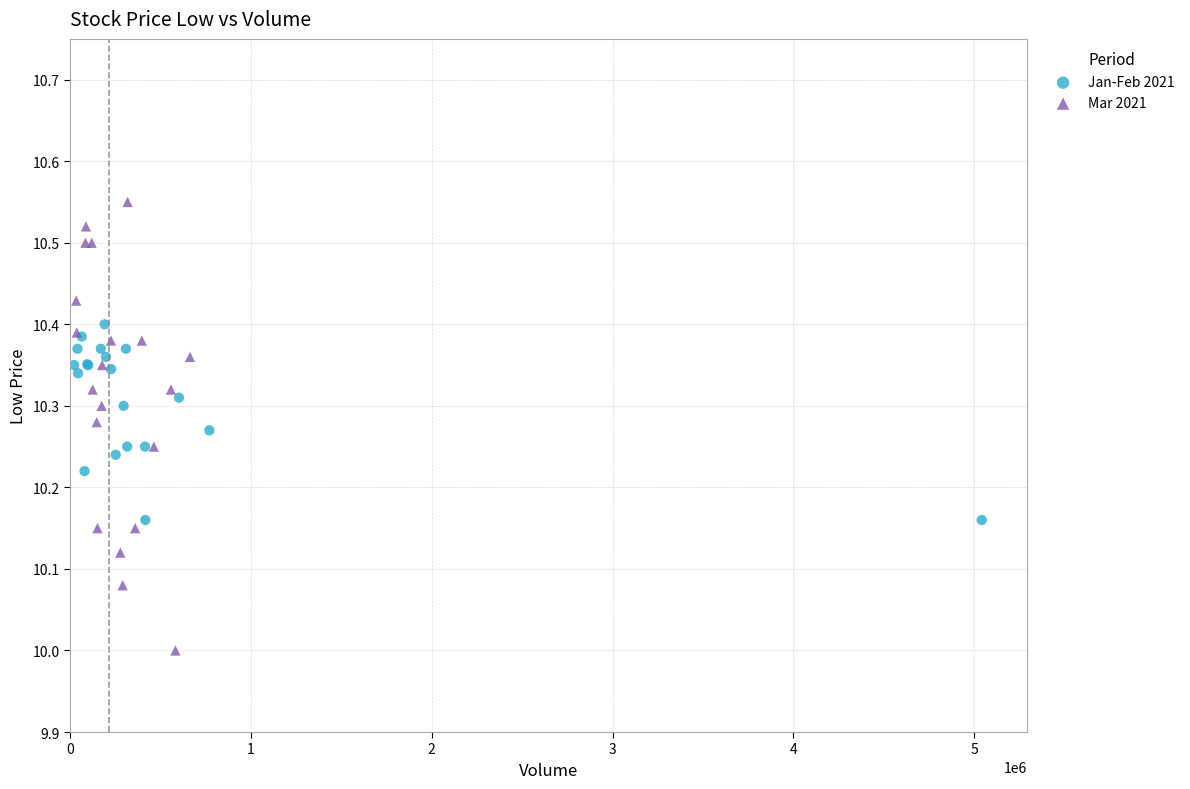

What are all the series names shown in the legend?

Jan-Feb 2021, Mar 2021